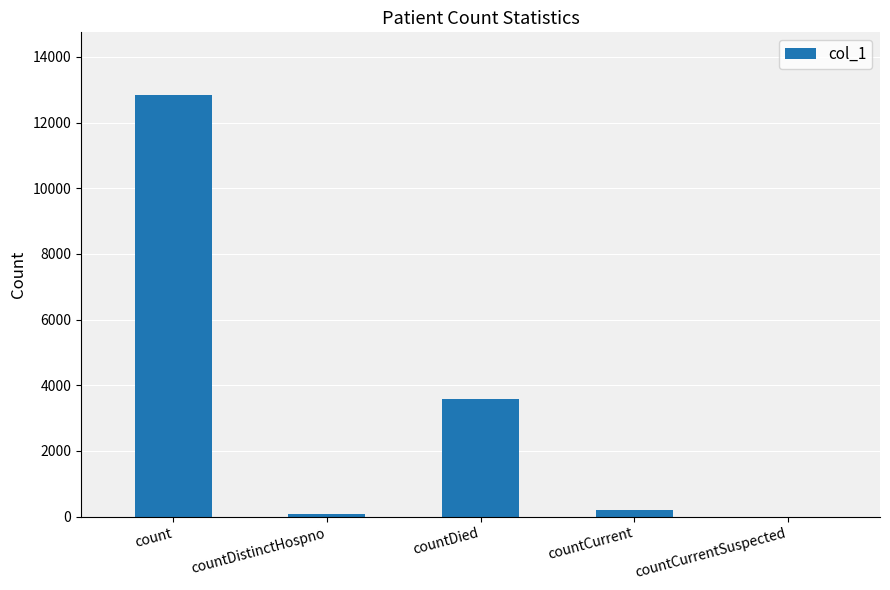

Reading left to right, list all the values displayed in this chart.

12824	69	3584	186	0